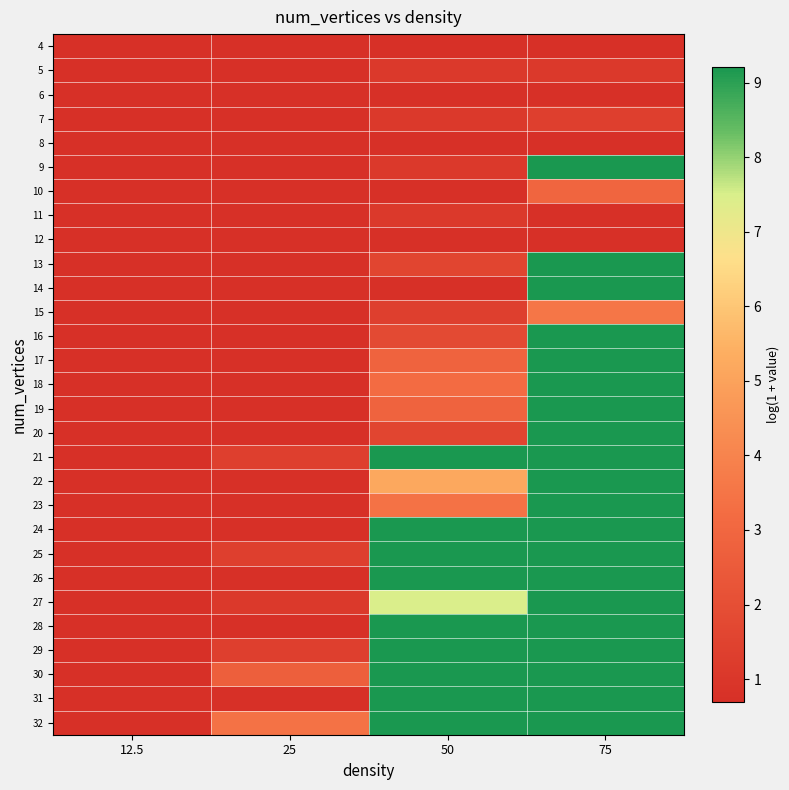

Reading left to right, list all the values displayed in this chart.

4: 12.5=0.7	25=0.7	50=0.7	75=0.7
5: 12.5=0.7	25=0.7	50=1.1	75=1.1
6: 12.5=0.7	25=0.7	50=0.7	75=0.7
7: 12.5=0.7	25=0.7	50=1.1	75=1.4
8: 12.5=0.7	25=0.7	50=0.7	75=0.7
9: 12.5=0.7	25=0.7	50=1.1	75=9.2
10: 12.5=0.7	25=0.7	50=0.7	75=2.9
11: 12.5=0.7	25=0.7	50=1.1	75=0.7
12: 12.5=0.7	25=0.7	50=0.7	75=0.7
13: 12.5=0.7	25=0.7	50=1.6	75=9.2
14: 12.5=0.7	25=0.7	50=0.7	75=9.2
15: 12.5=0.7	25=0.7	50=1.4	75=3.6
16: 12.5=0.7	25=0.7	50=1.8	75=9.2
17: 12.5=0.7	25=0.7	50=2.8	75=9.2
18: 12.5=0.7	25=0.7	50=3.2	75=9.2
19: 12.5=0.7	25=0.7	50=2.8	75=9.2
20: 12.5=0.7	25=0.7	50=1.6	75=9.2
21: 12.5=0.7	25=1.4	50=9.2	75=9.2
22: 12.5=0.7	25=0.7	50=5.2	75=9.2
23: 12.5=0.7	25=0.7	50=3.4	75=9.2
24: 12.5=0.7	25=0.7	50=9.2	75=9.2
25: 12.5=0.7	25=1.4	50=9.2	75=9.2
26: 12.5=0.7	25=0.7	50=9.2	75=9.2
27: 12.5=0.7	25=1.1	50=7.5	75=9.2
28: 12.5=0.7	25=0.7	50=9.2	75=9.2
29: 12.5=0.7	25=1.4	50=9.2	75=9.2
30: 12.5=0.7	25=2.7	50=9.2	75=9.2
31: 12.5=0.7	25=0.7	50=9.2	75=9.2
32: 12.5=0.7	25=3.4	50=9.2	75=9.2